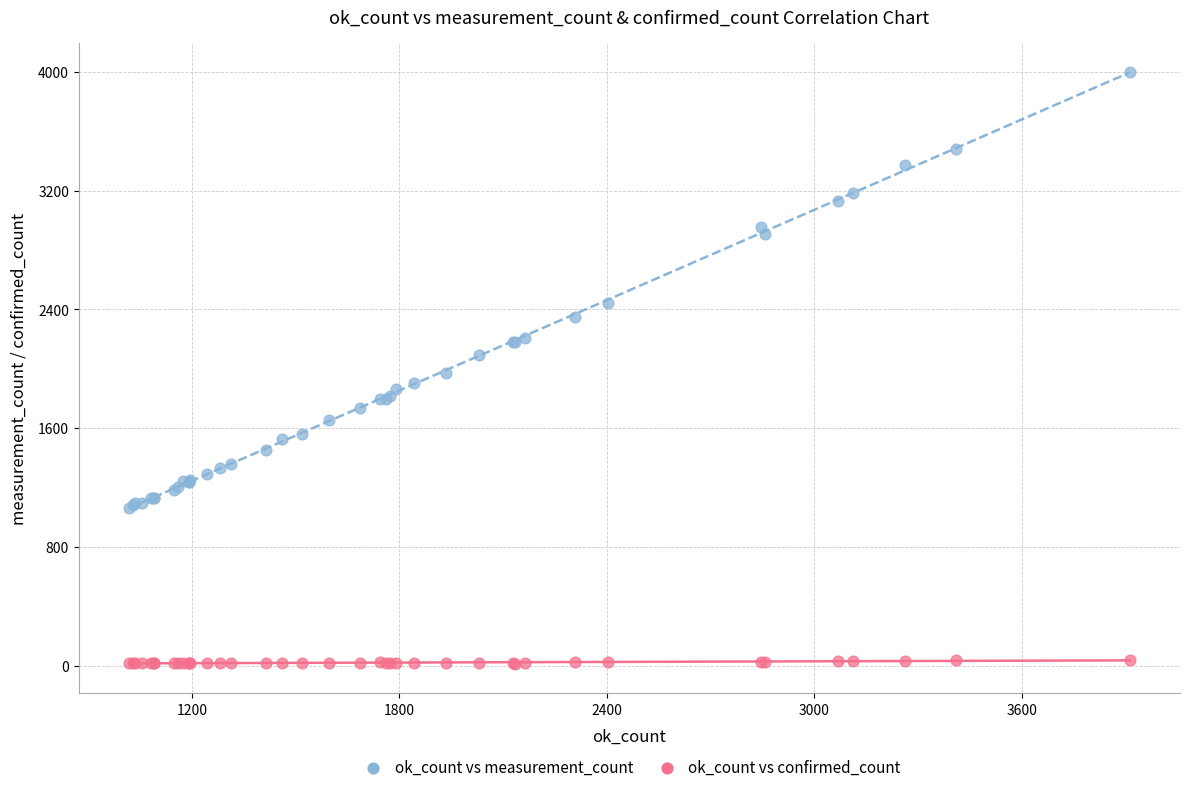

In the ok_count vs measurement_count series, what Y value is closest to 2528?

2441